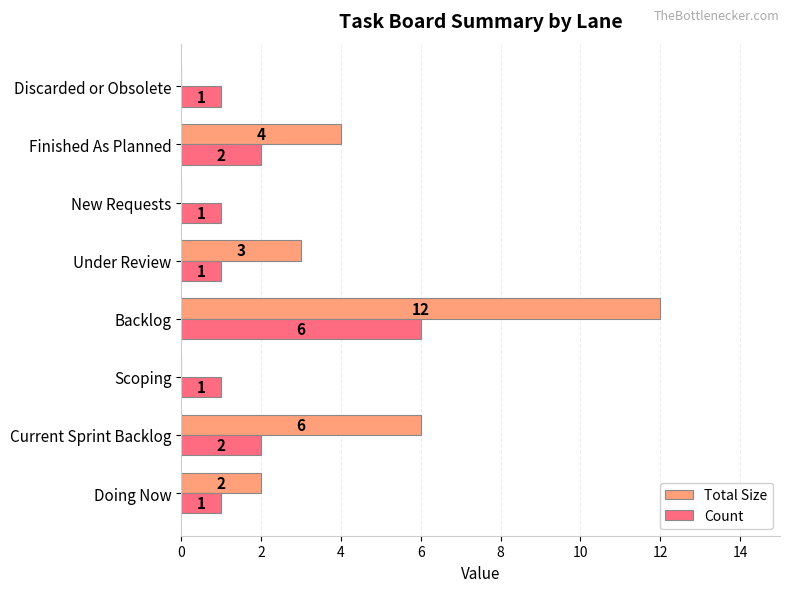

Count the Count values in the range 1 to 2.

7